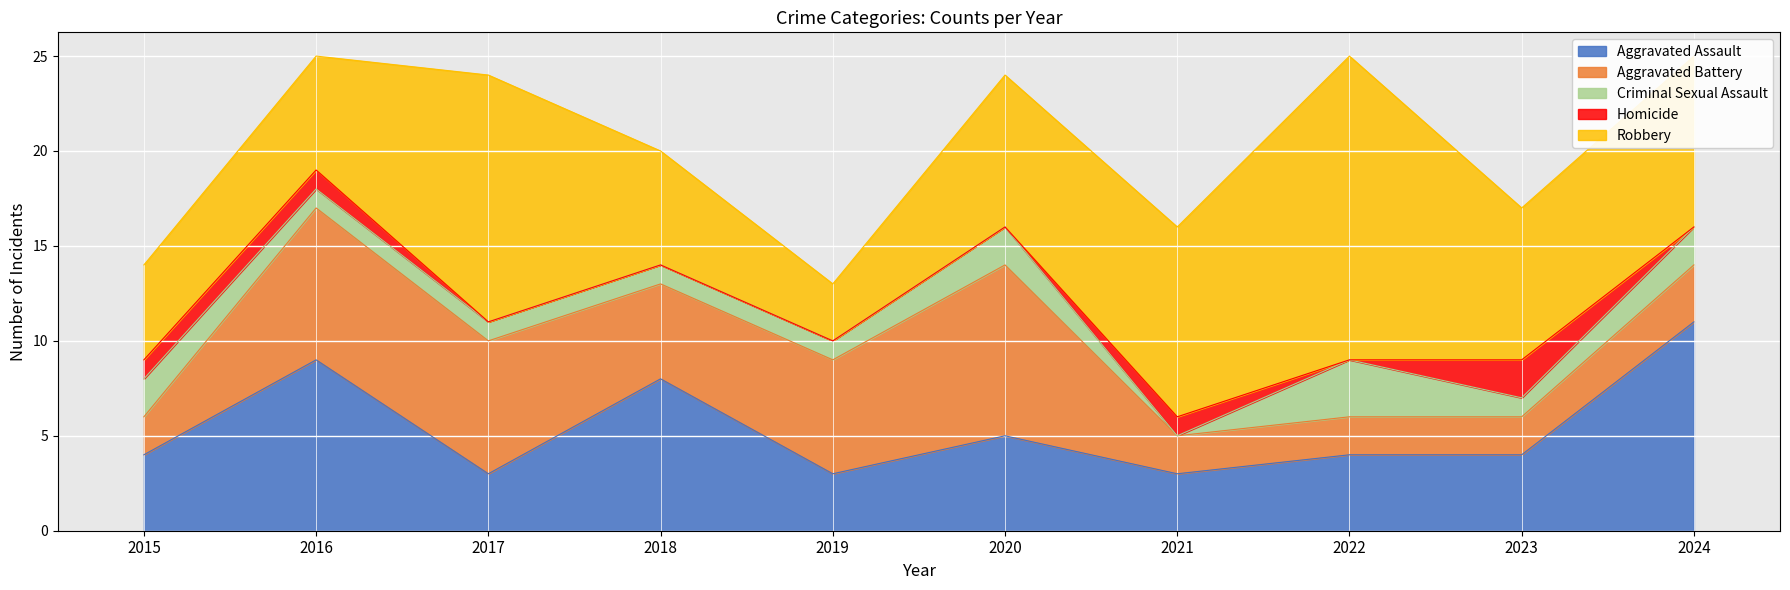

How many intersections are there between Aggravated Battery and Aggravated Assault?

4